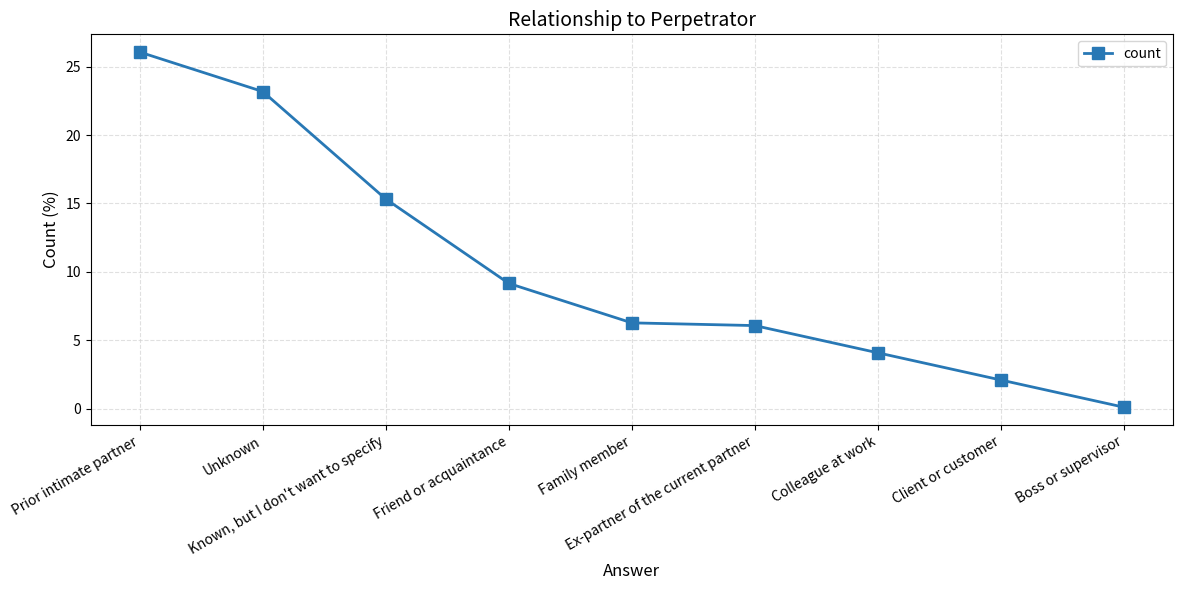

Between Ex-partner of the current partner and Colleague at work, which is larger?

Ex-partner of the current partner